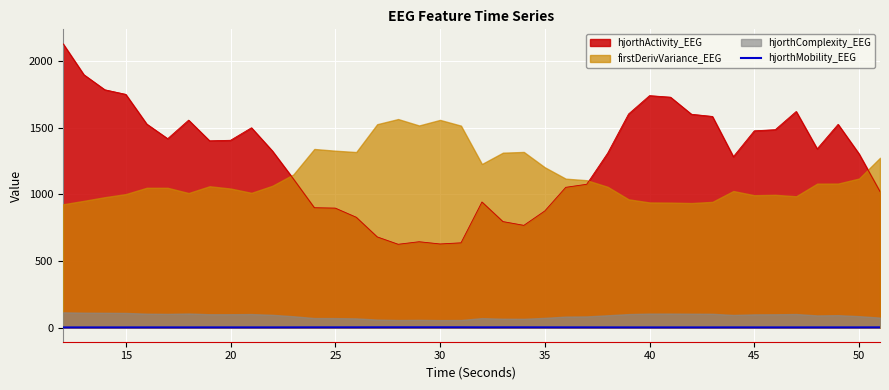

What is the maximum value for hjorthActivity_EEG?

2131.6